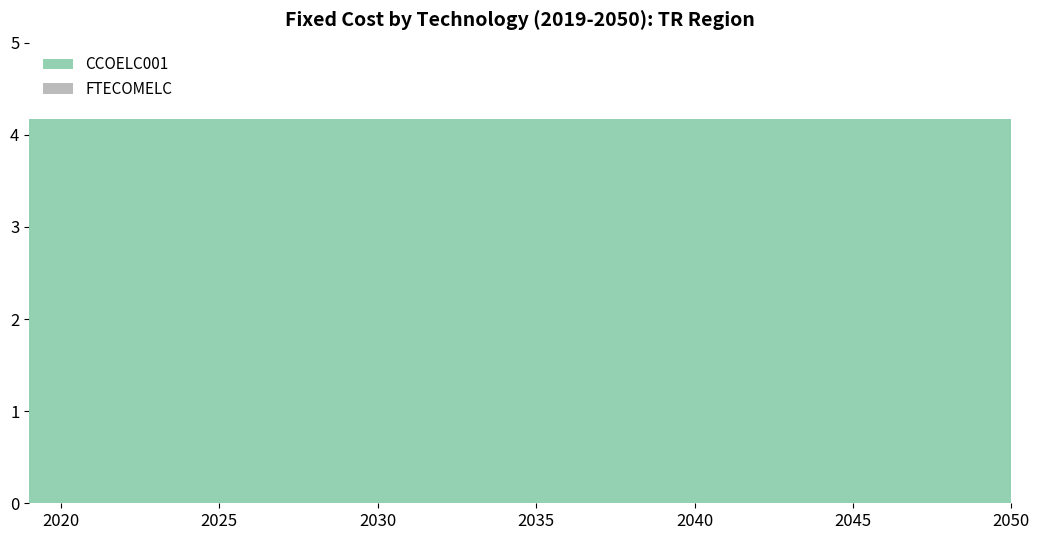

Which series has the largest total across all categories?

CCOELC001